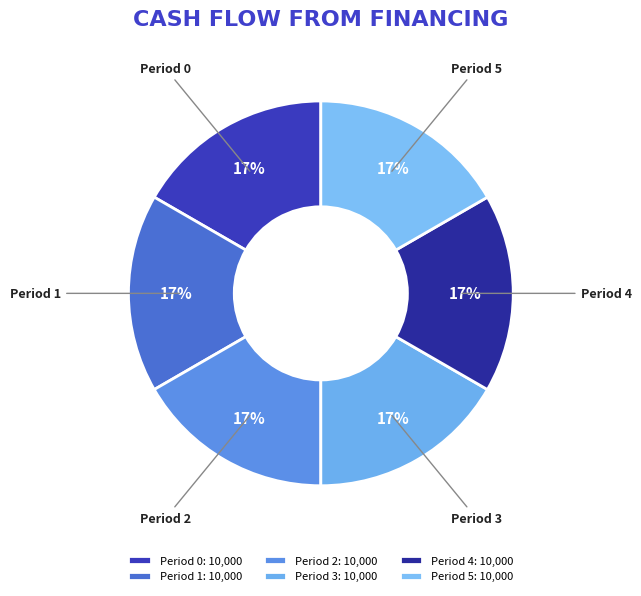

How many segments does this pie chart have?

6